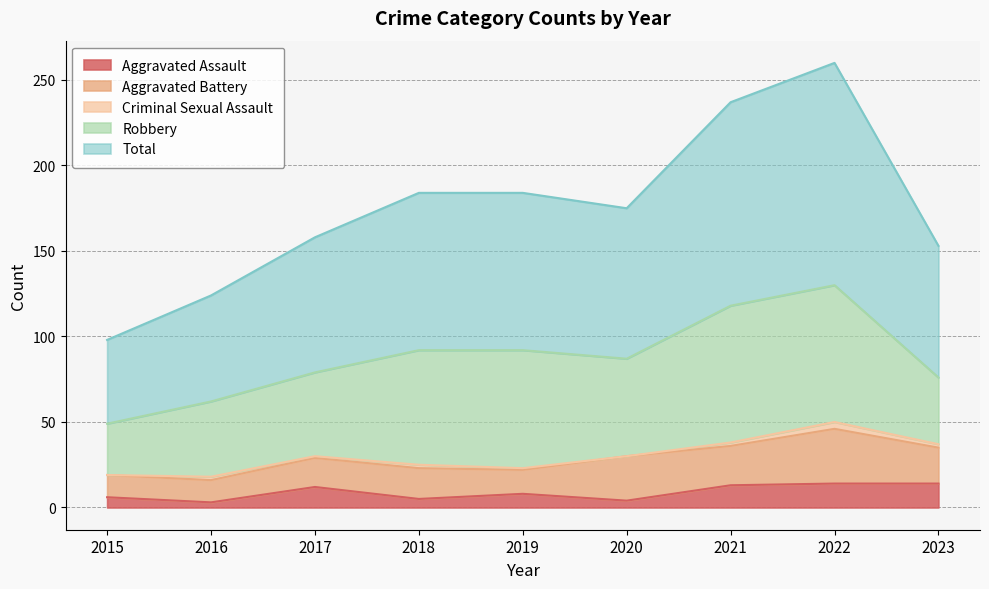

What is the difference between the highest and lowest values at 2022?

126